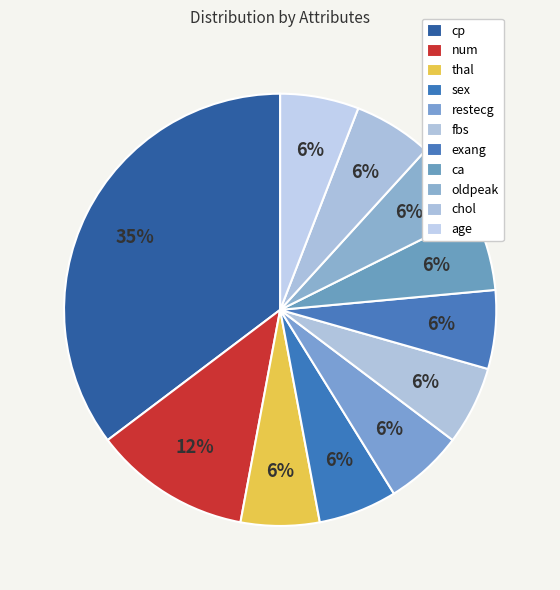

What portion of the pie excludes oldpeak?

94.1%